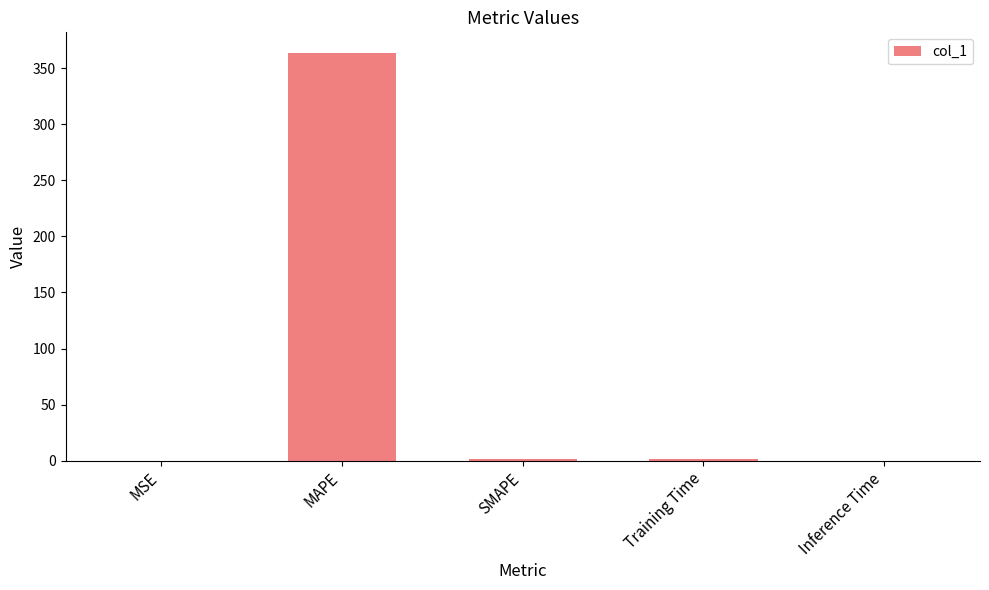

What is the sum of the values at MSE and Training Time?

1.7